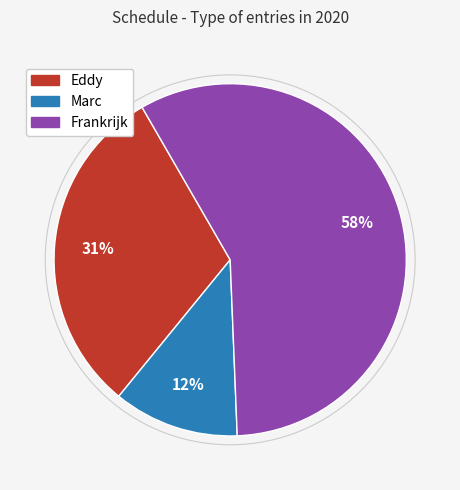

How many segments does this pie chart have?

3